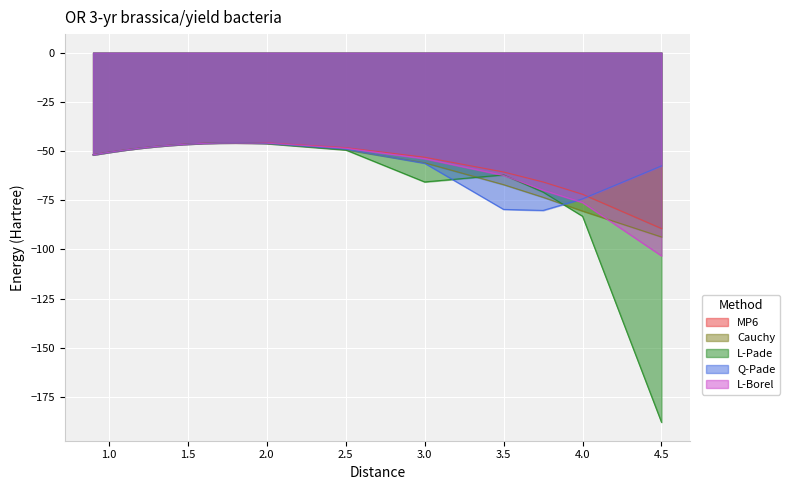

What is the difference between the Cauchy values at 1.8 and 1.1?

3.6